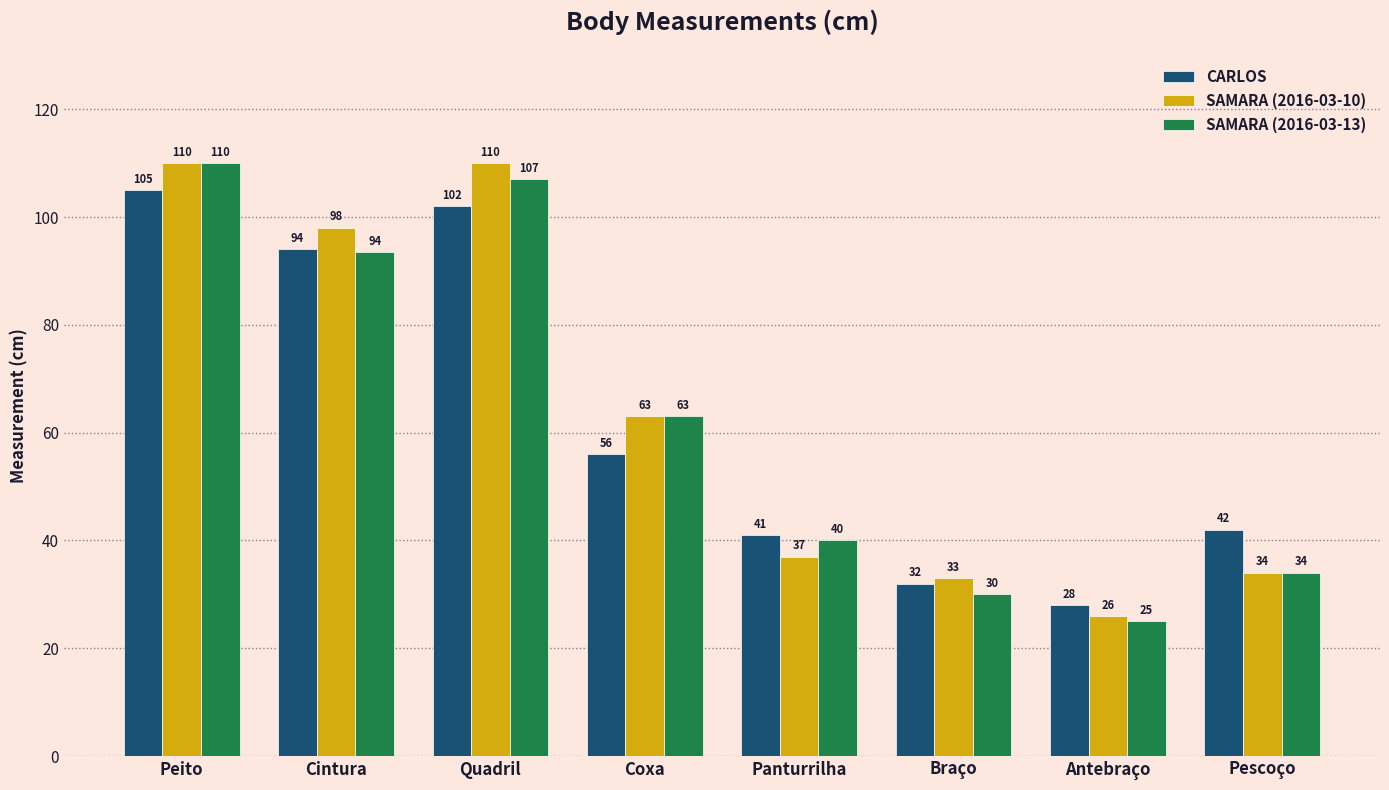

Which series has the widest spread of values?

SAMARA (2016-03-13)